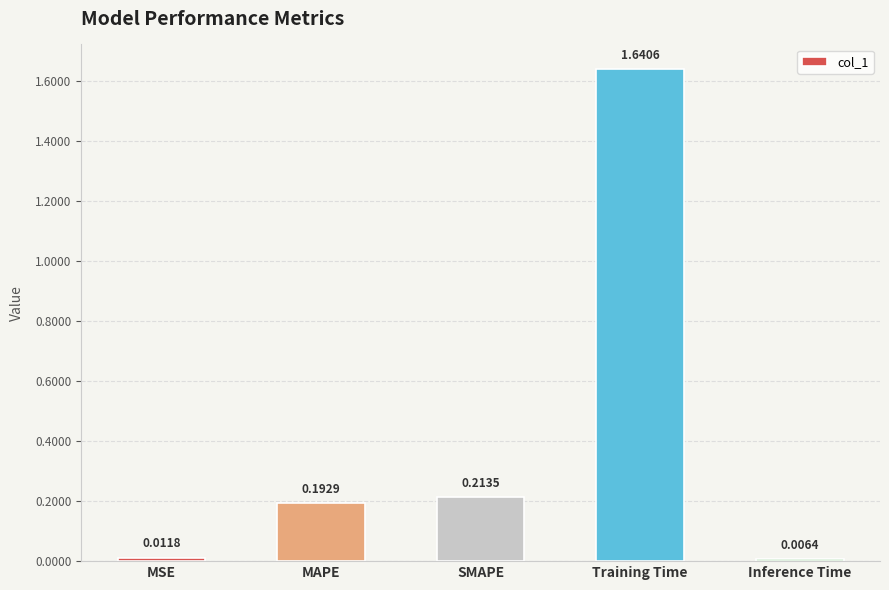

What position from the right is Training Time?

2